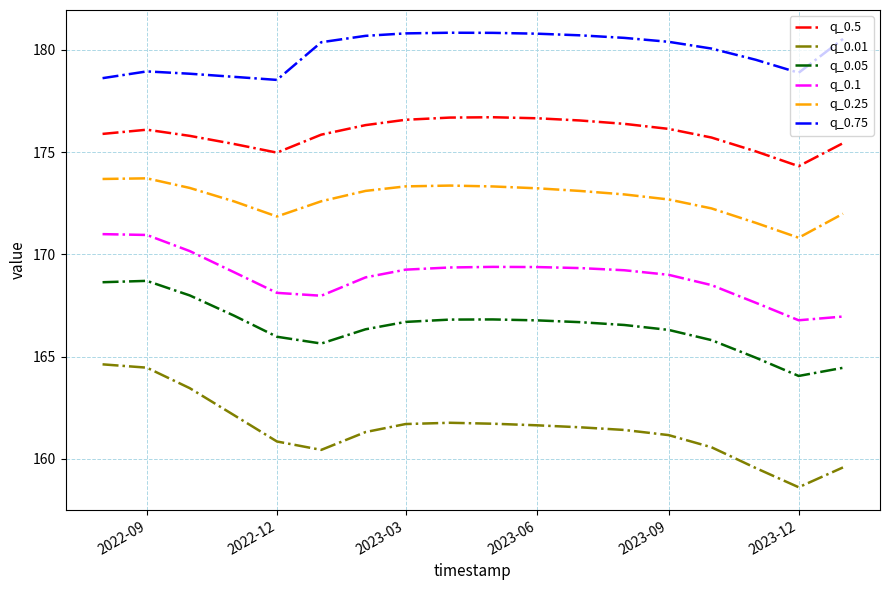

How many lines are shown in the chart?

6